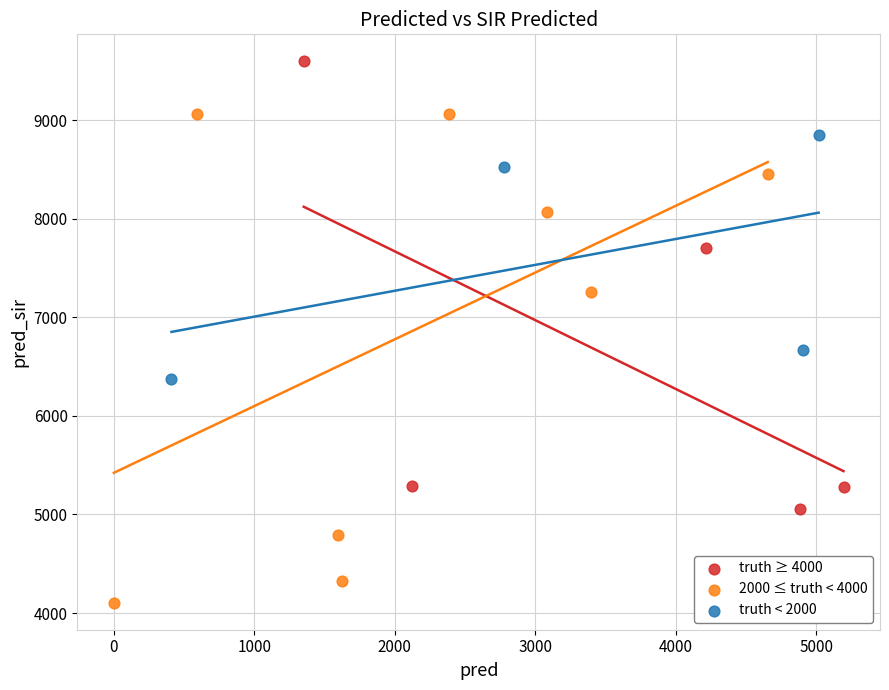

Which series reaches the minimum Y coordinate?

2000 ≤ truth < 4000